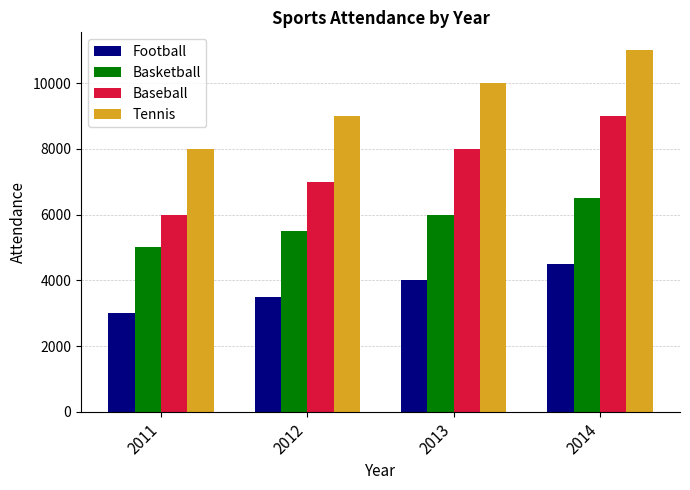

Where is Tennis nearest to the value 9500?

2012